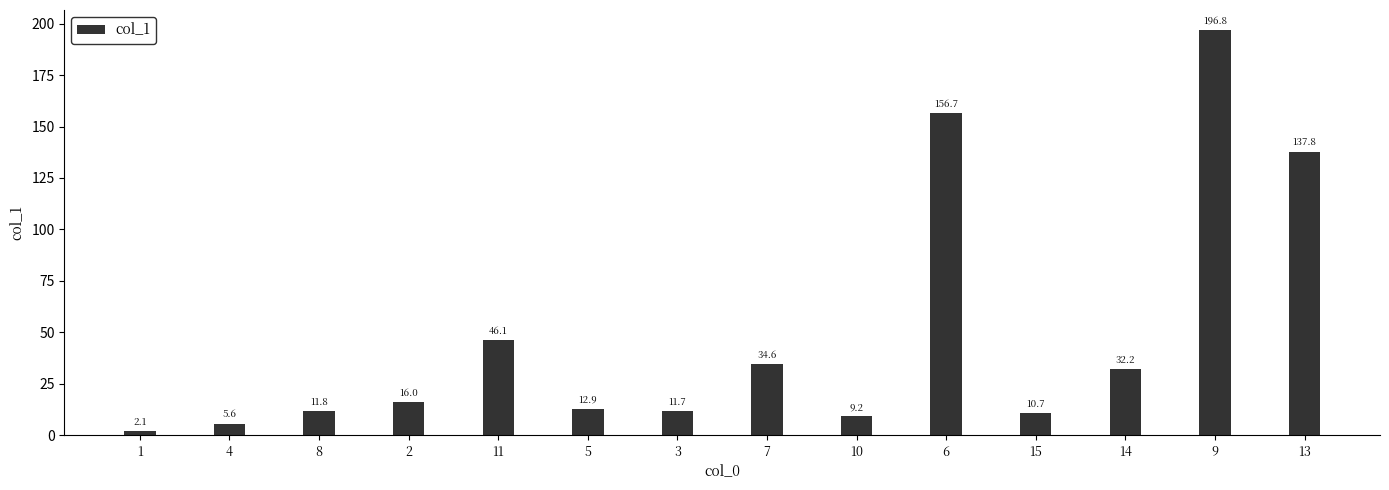

Count the number of categories in the chart.

14